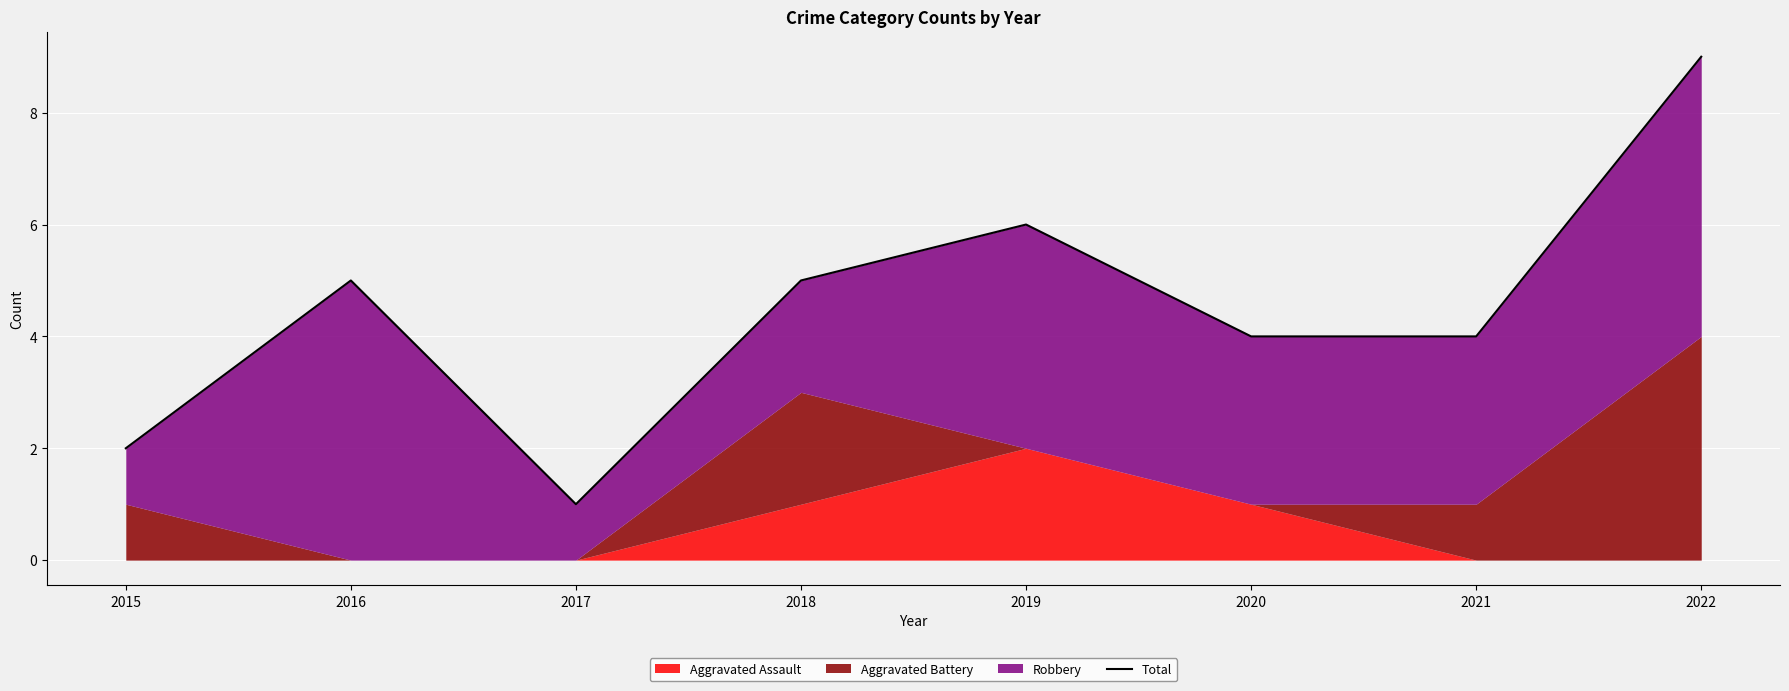

List the labels in order of value, largest first.

2022, 2019, 2016, 2018, 2020, 2021, 2015, 2017